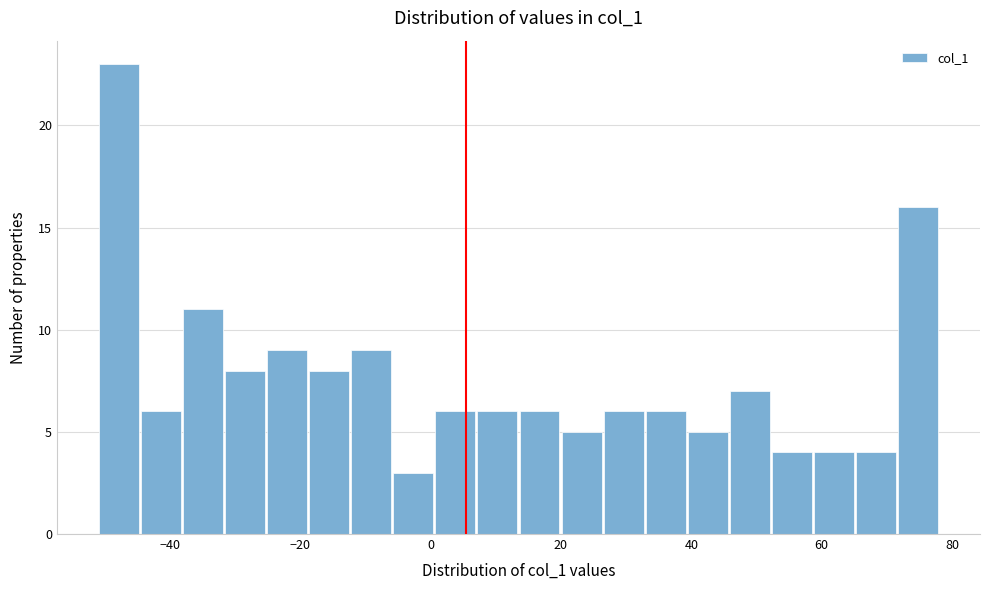

Read against the x-axis, roughly where is the centre of the tallest bar?

-48